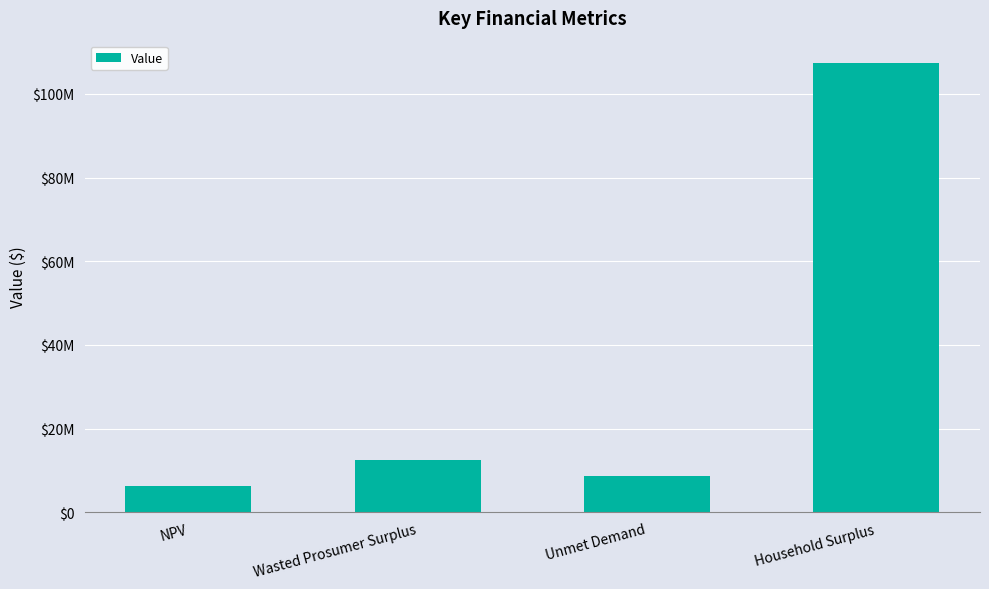

Rank the categories by value from lowest to highest.

NPV, Unmet Demand, Wasted Prosumer Surplus, Household Surplus